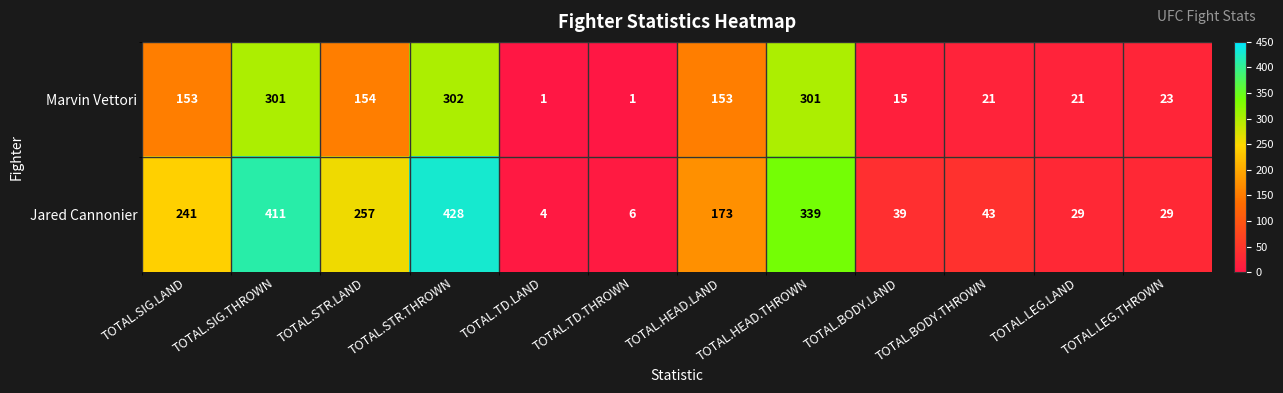

Which series has the largest range (max minus min)?

Jared Cannonier